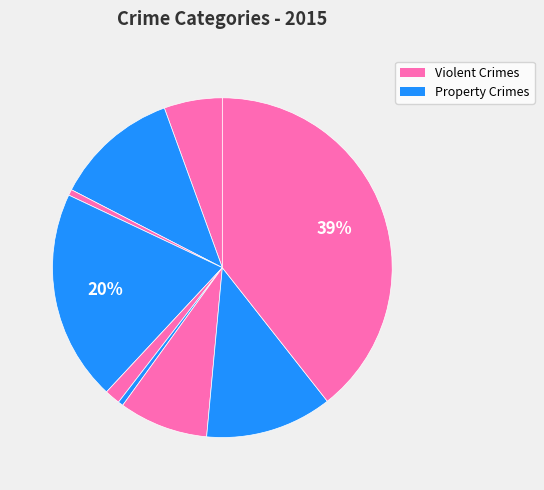

How many slices are in this pie chart?

9